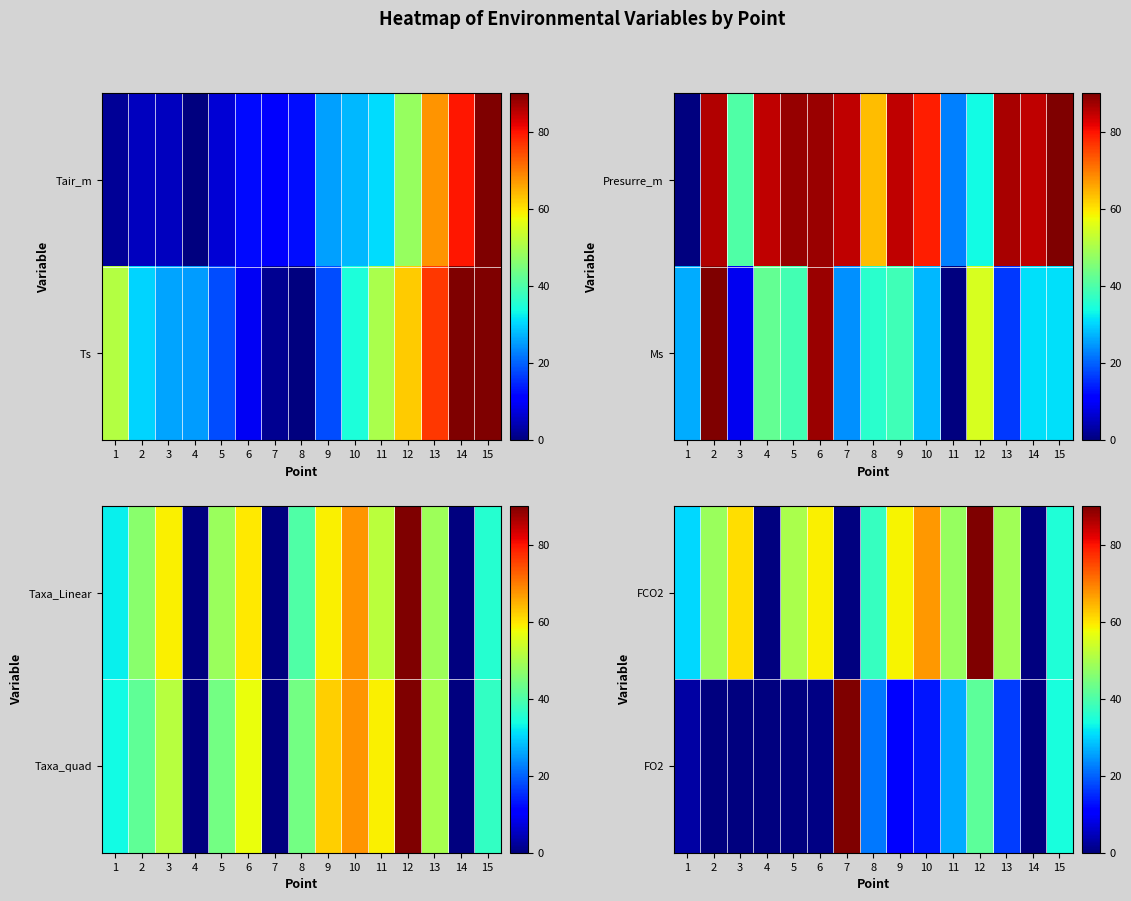

Where does the FO2 series first go above 11?

7